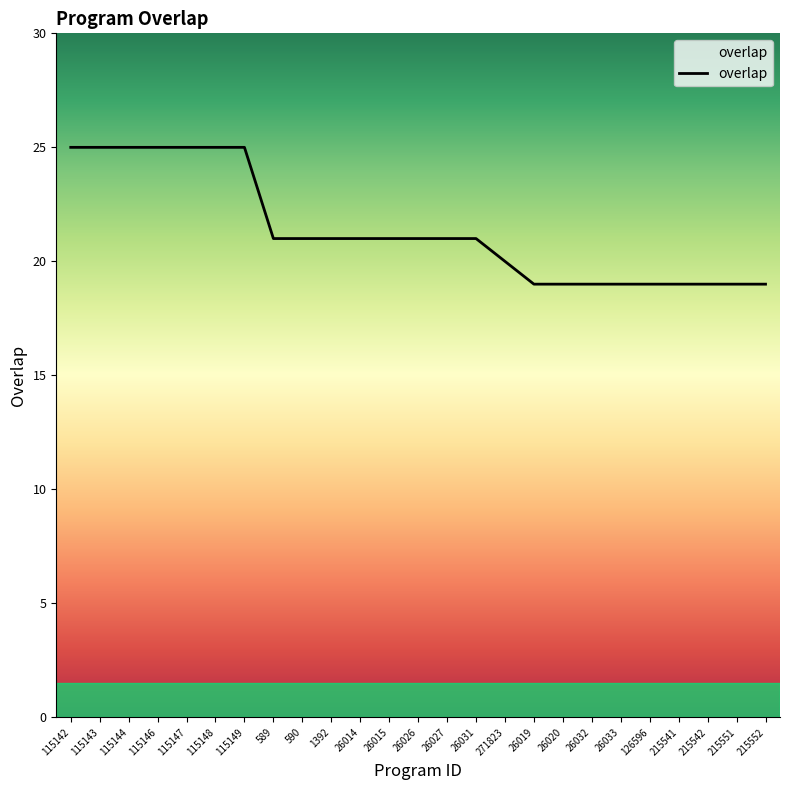

True or false: the data shows 21 at 1392.

True